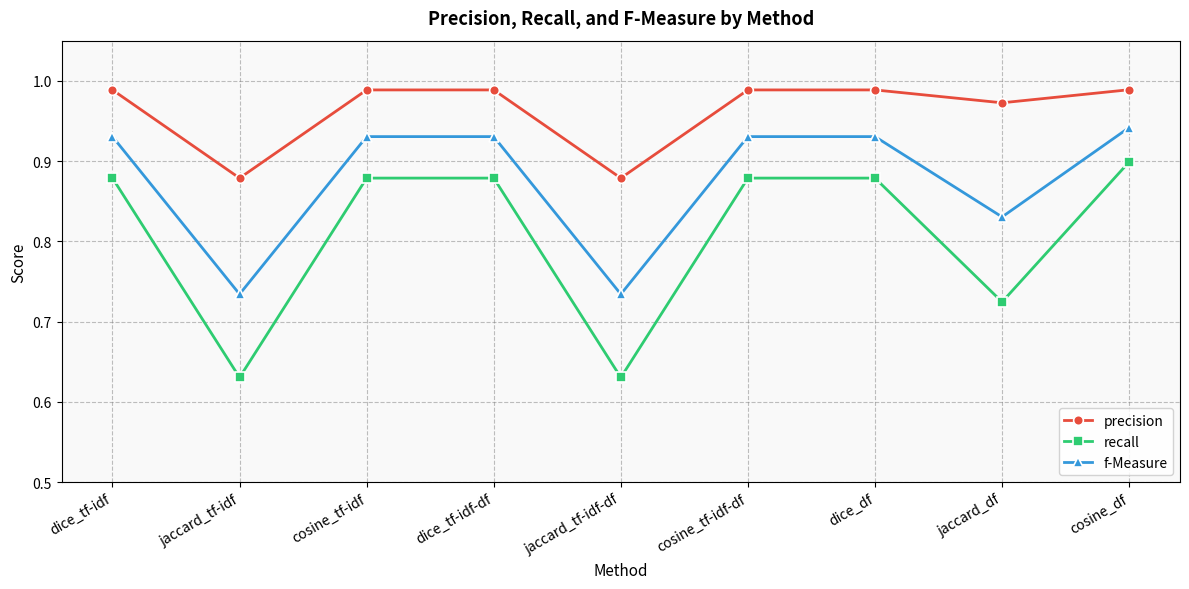

What position from the right is jaccard_df?

2